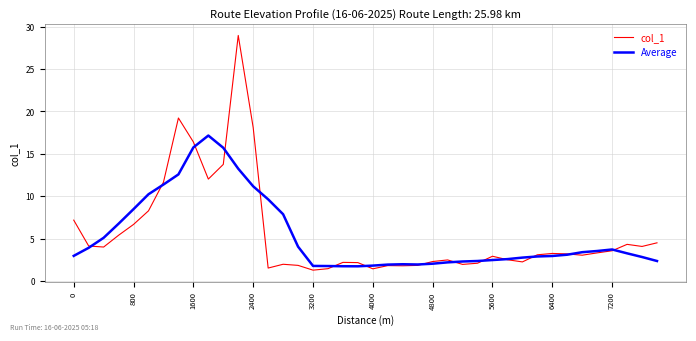

How many times do Average and col_1 cross each other?

14